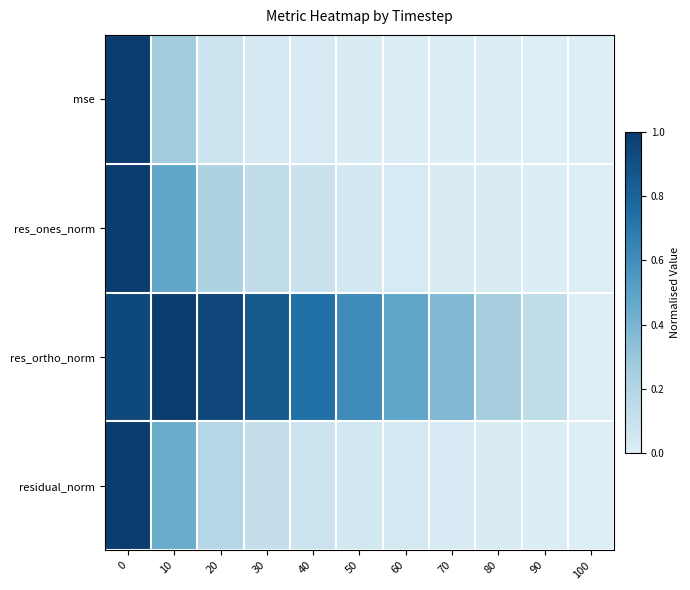

Reading left to right, transcribe all the data shown in this chart.

mse: 0=1.0	10=0.3	20=0.1	30=0.0	40=0.0	50=0.0	60=0.0	70=0.0	80=0.0	90=0.0	100=0.0
res_ones_norm: 0=1.0	10=0.5	20=0.2	30=0.1	40=0.1	50=0.1	60=0.0	70=0.0	80=0.0	90=0.0	100=0.0
res_ortho_norm: 0=0.9	10=1.0	20=0.9	30=0.9	40=0.7	50=0.6	60=0.5	70=0.4	80=0.3	90=0.1	100=0.0
residual_norm: 0=1.0	10=0.4	20=0.2	30=0.1	40=0.1	50=0.1	60=0.0	70=0.0	80=0.0	90=0.0	100=0.0